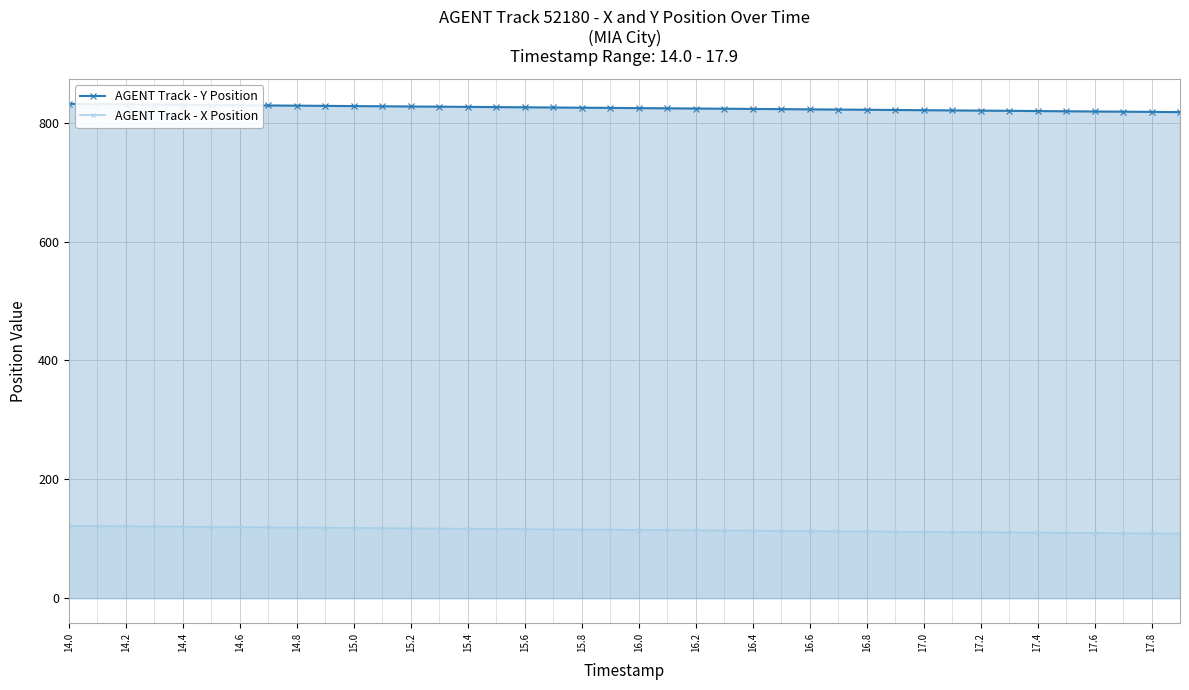

Which series has the largest total across all categories?

AGENT Track - Y Position